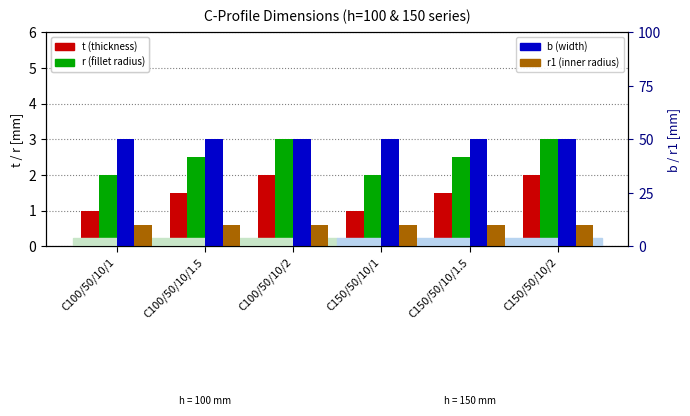

What is the value of the r1 bar at the 1st from the left?

10.0